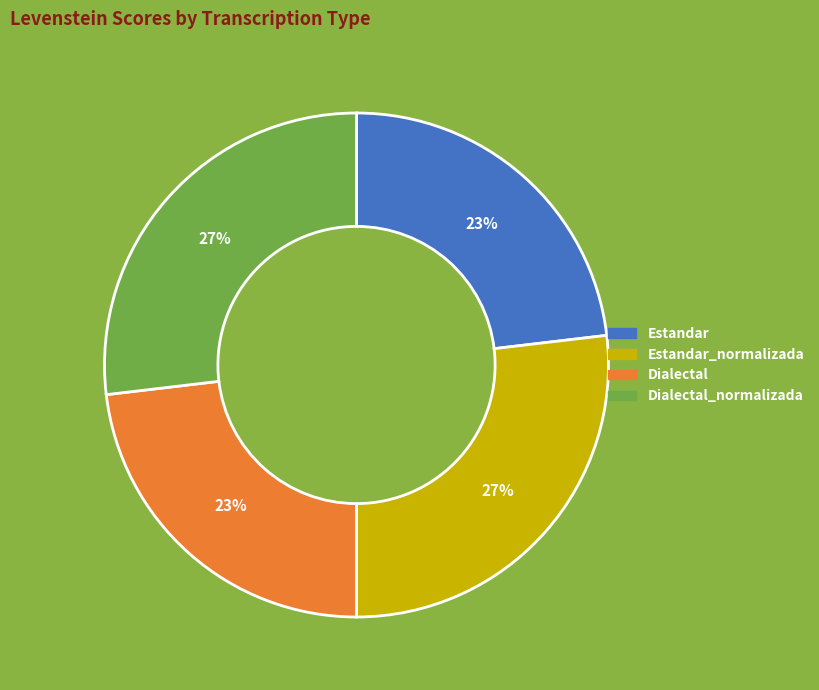

To the nearest percent, what is the average slice percentage?

25%